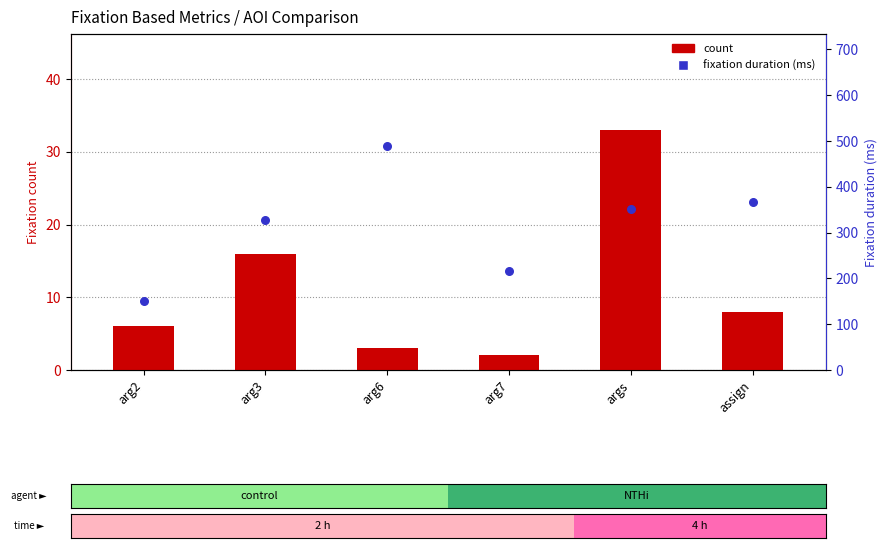

At which category is the sum across all series the highest?

arg6